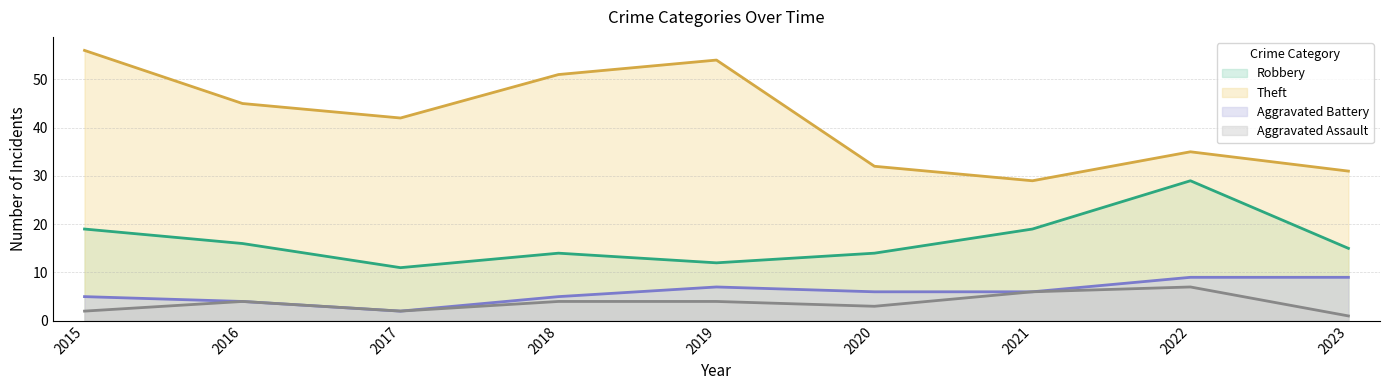

Does the chart have visible grid lines?

Yes